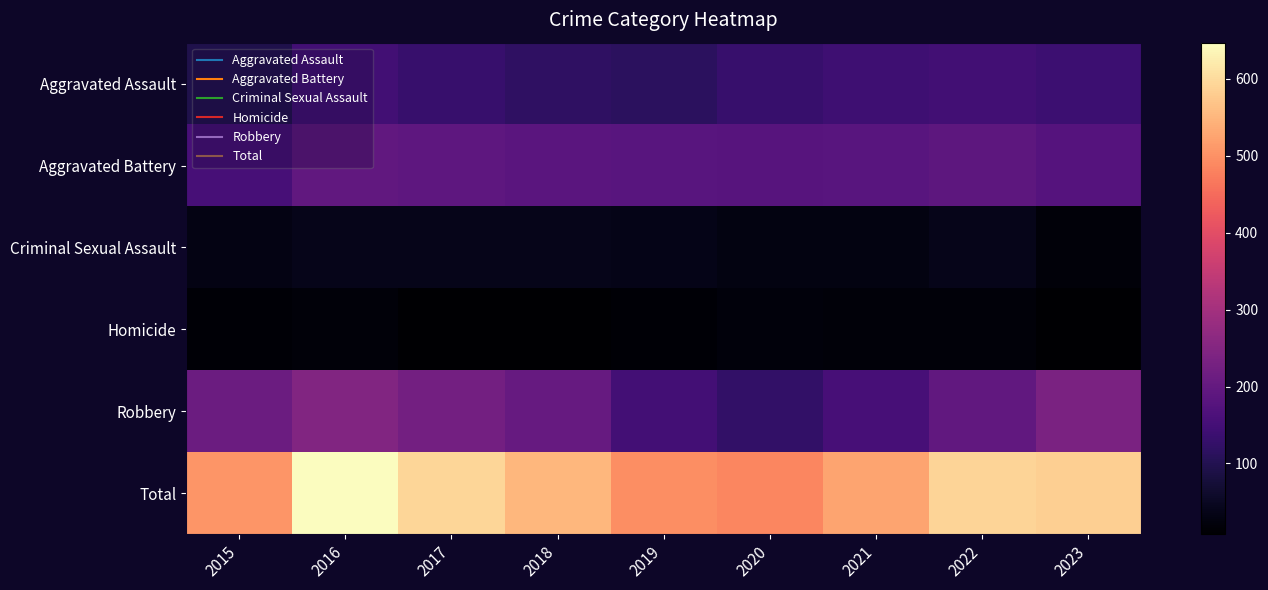

Which series changed the most between 2015 and 2023?

Total